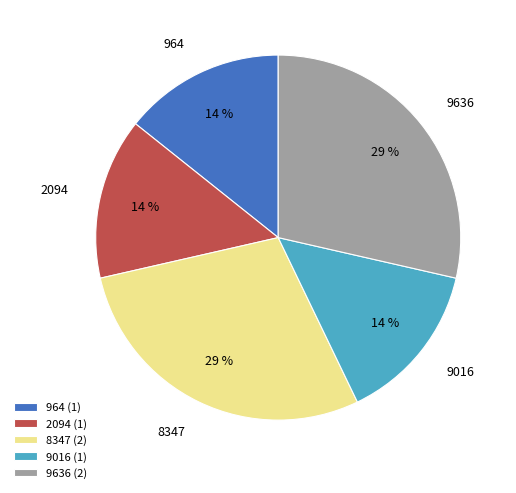

Which has a higher value, 9636 or 9016?

9636